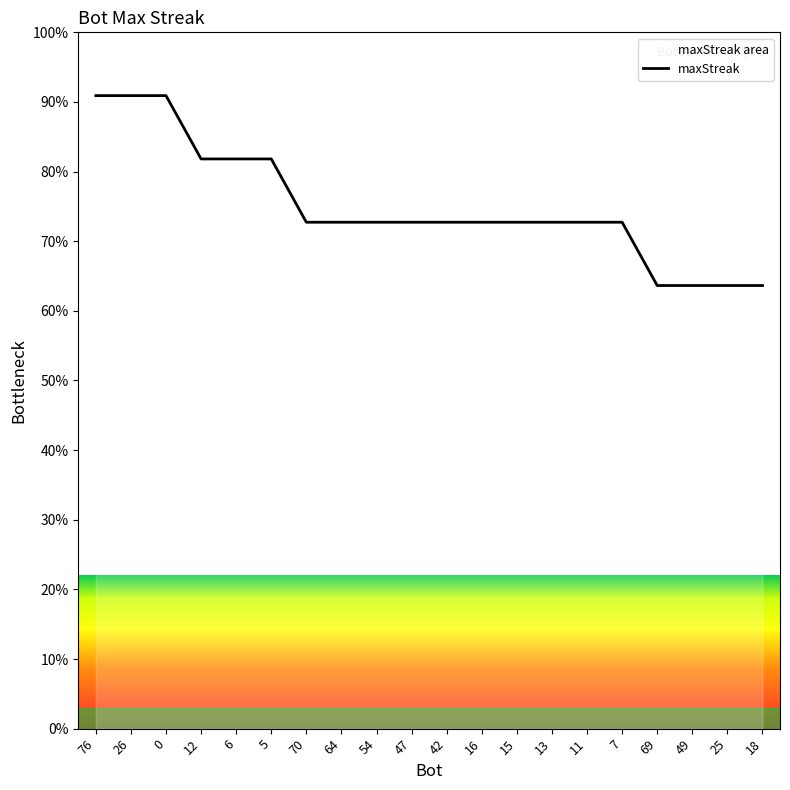

Does the chart display data point markers on the line(s)?

No